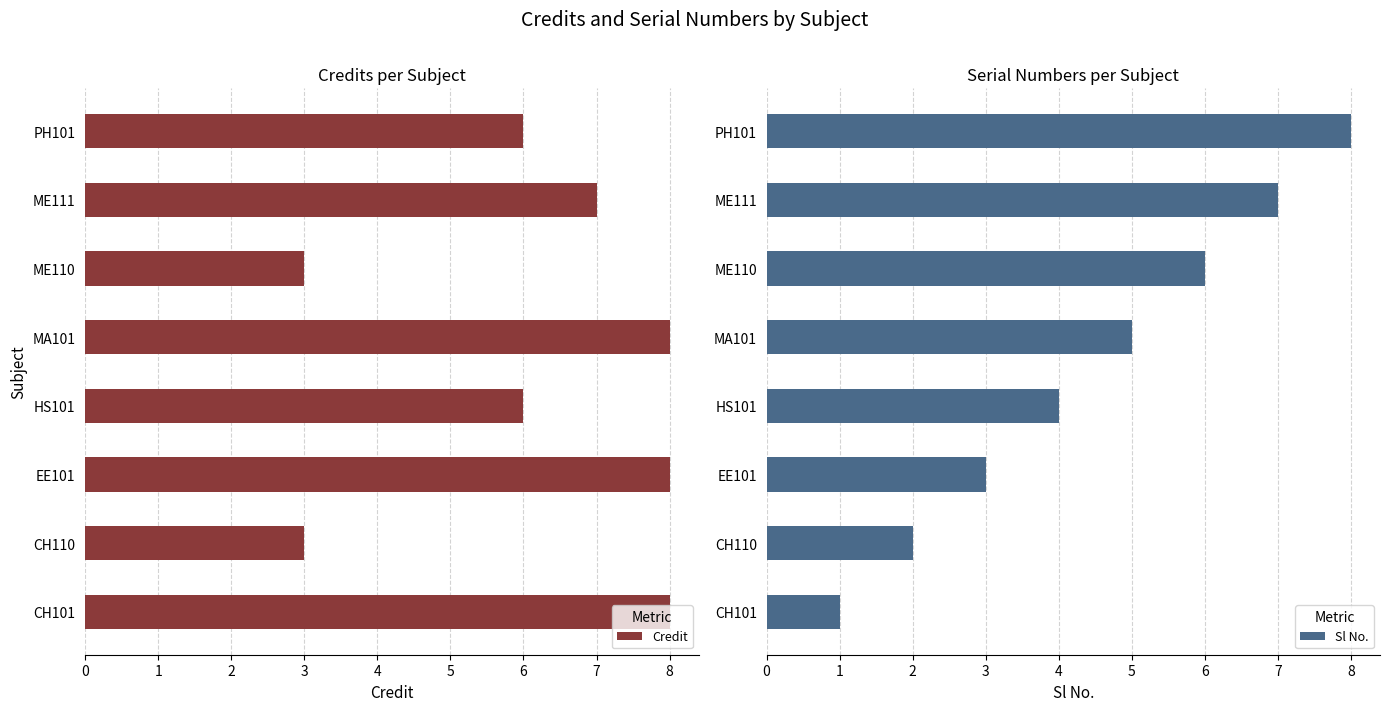

How many bars are there in total?

16